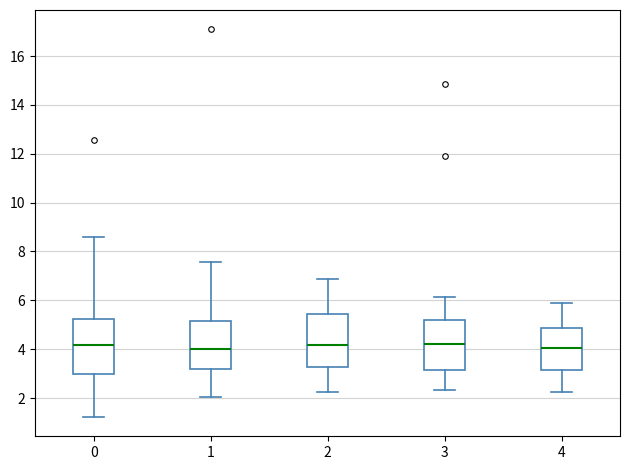

Where does the median line of the box at x = 4 sit on the y-axis? The values are not printed on the chart, so give them approximately, as read against the axis.

4.0